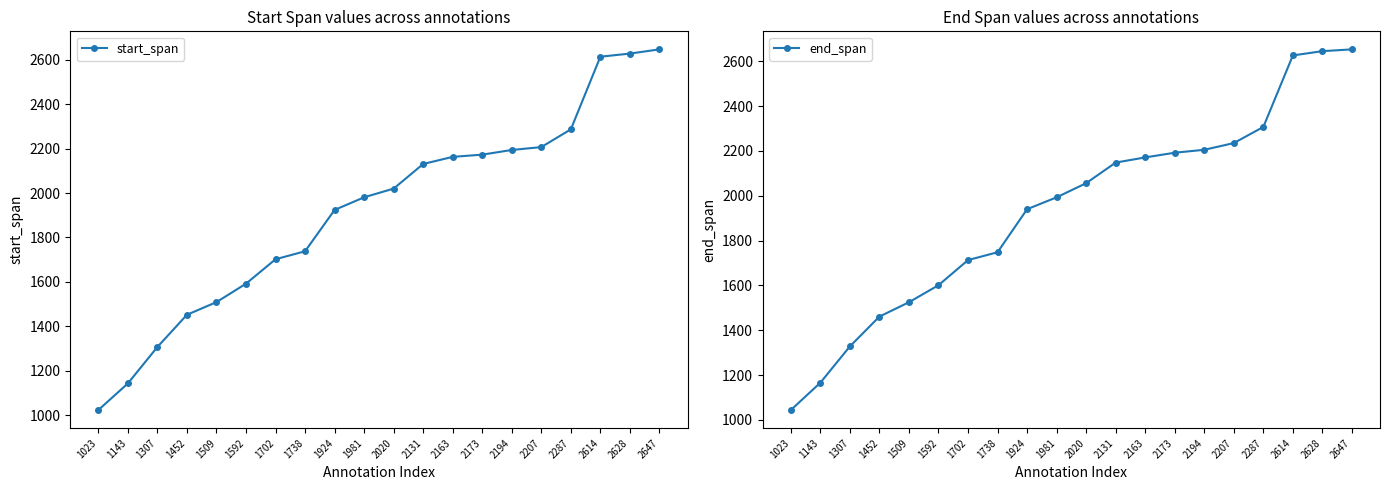

True or false: start_span and end_span intersect in this chart.

False